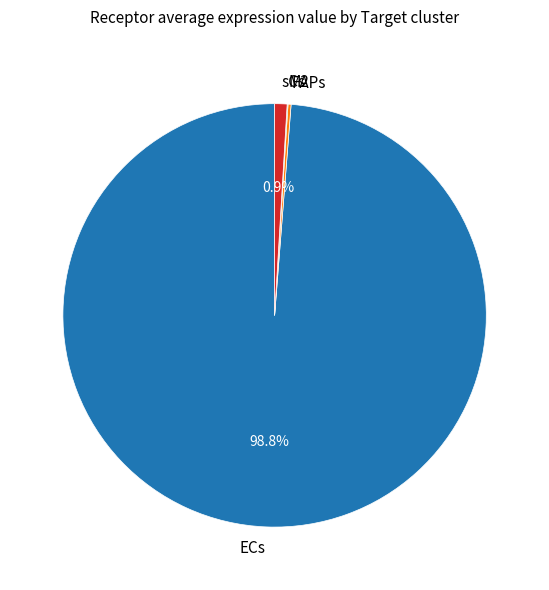

Does any single category account for the majority?

Yes